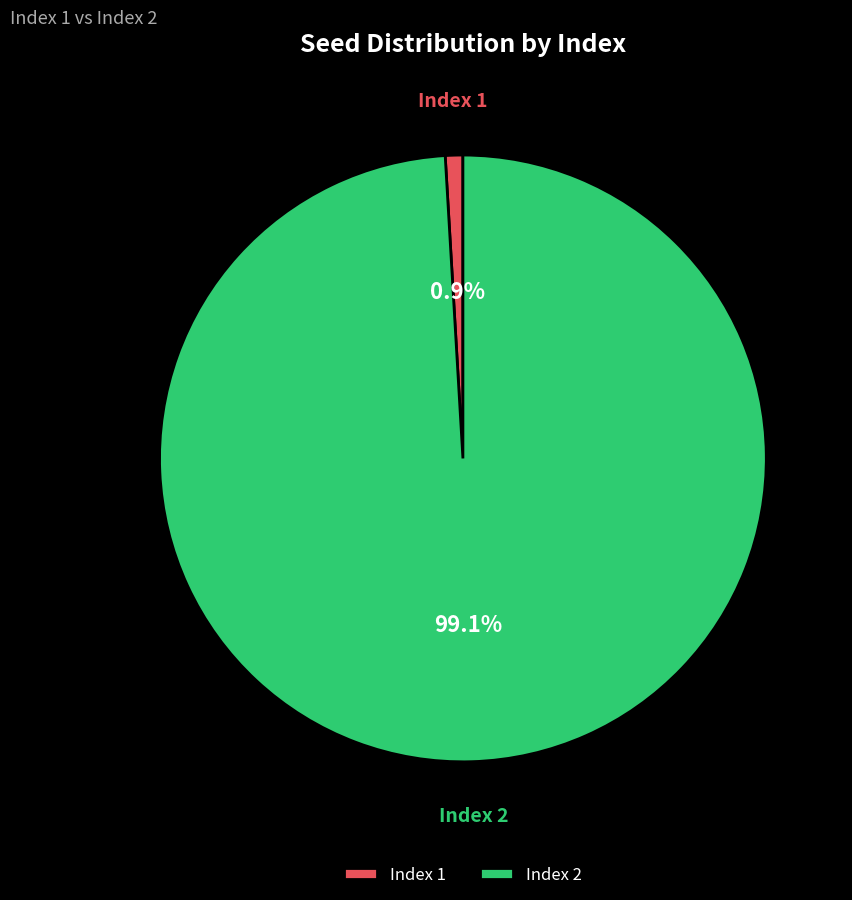

How many slices are in this pie chart?

2